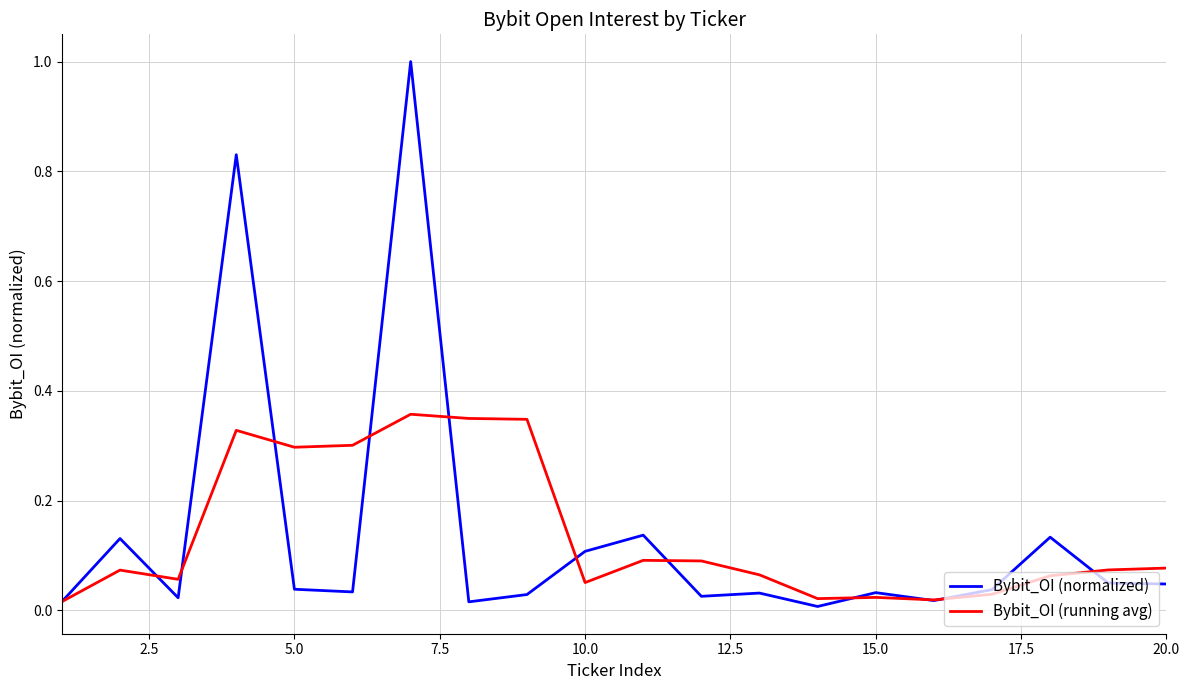

Which series has the widest spread of values?

Bybit_OI (normalized)